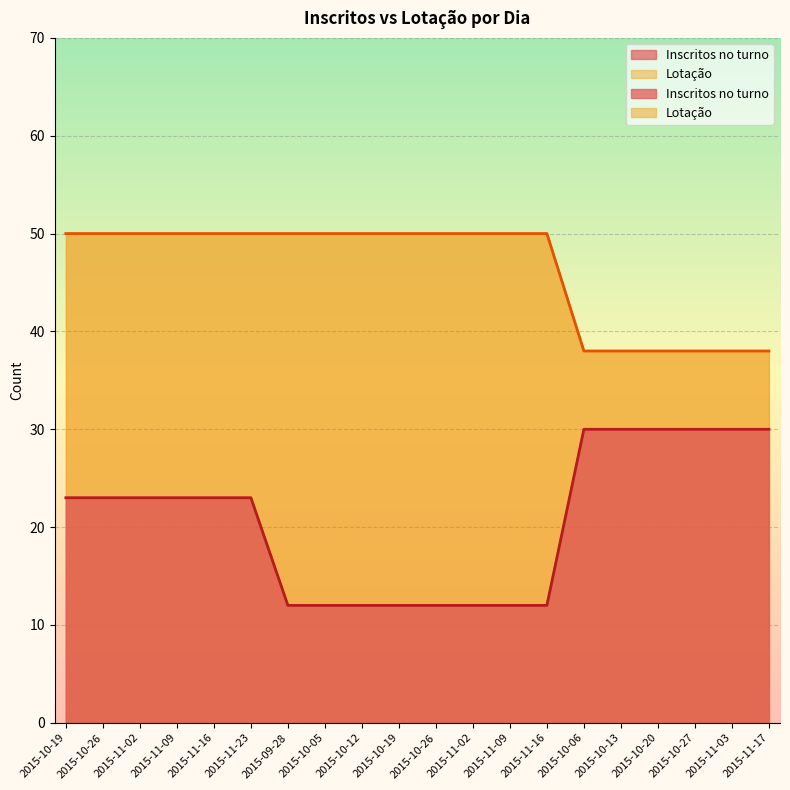

Which category has the lowest value across all series?

2015-09-28